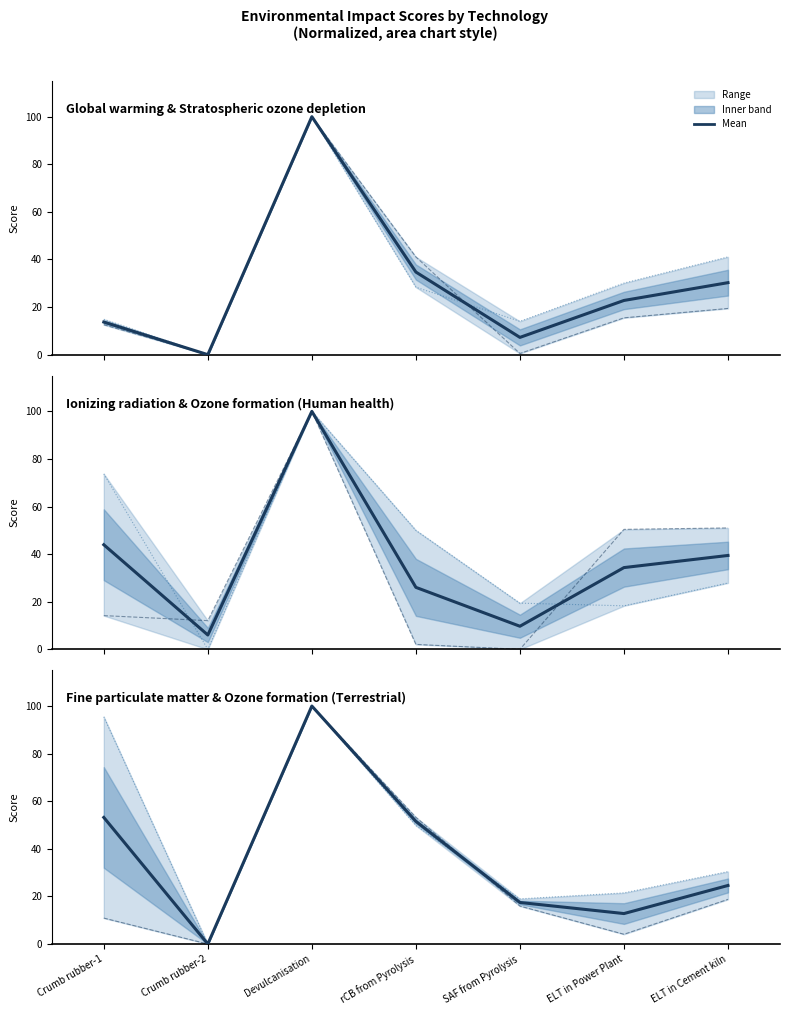

Which series has the largest total across all categories?

Ozone formation Terrestrial ecosystems